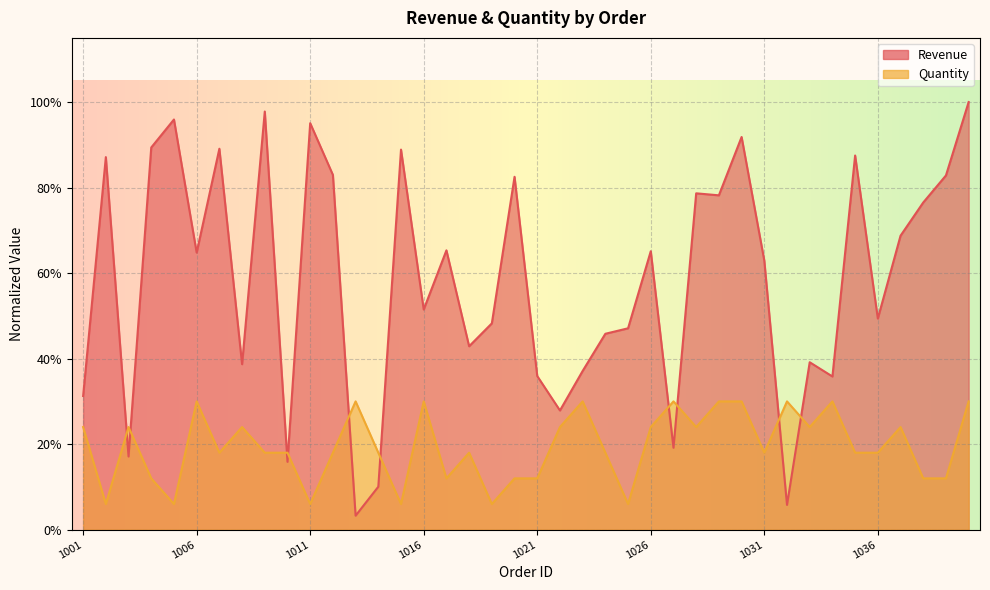

Which category has the lowest value in the Quantity series?

1002